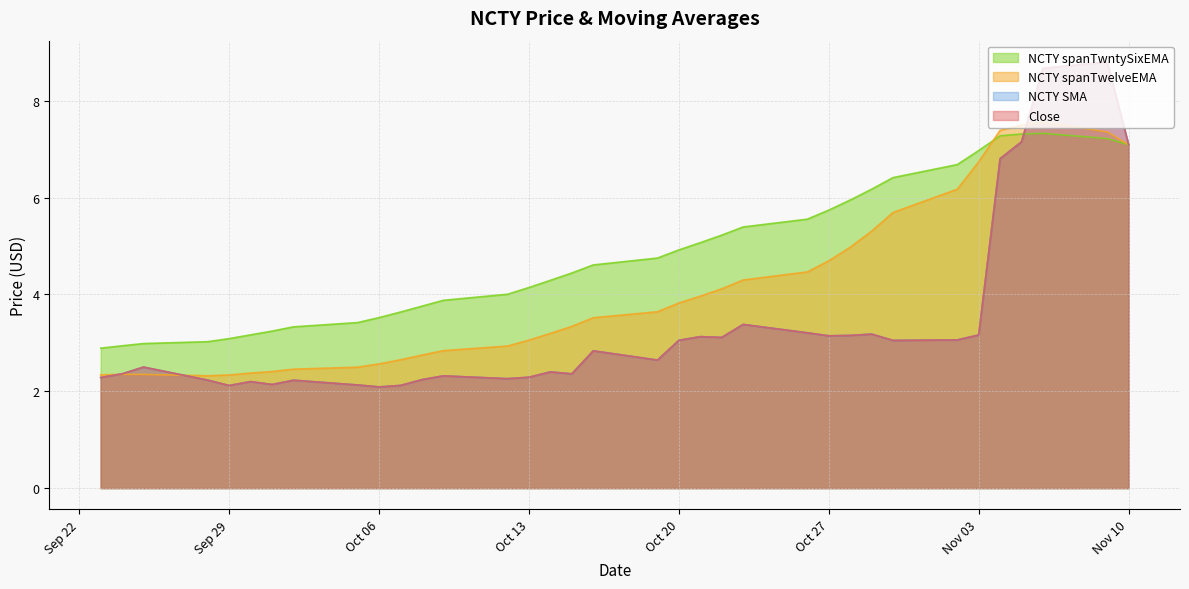

Rank the series by their maximum value, from highest to lowest.

Close, NCTY SMA, NCTY spanTwelveEMA, NCTY spanTwntySixEMA